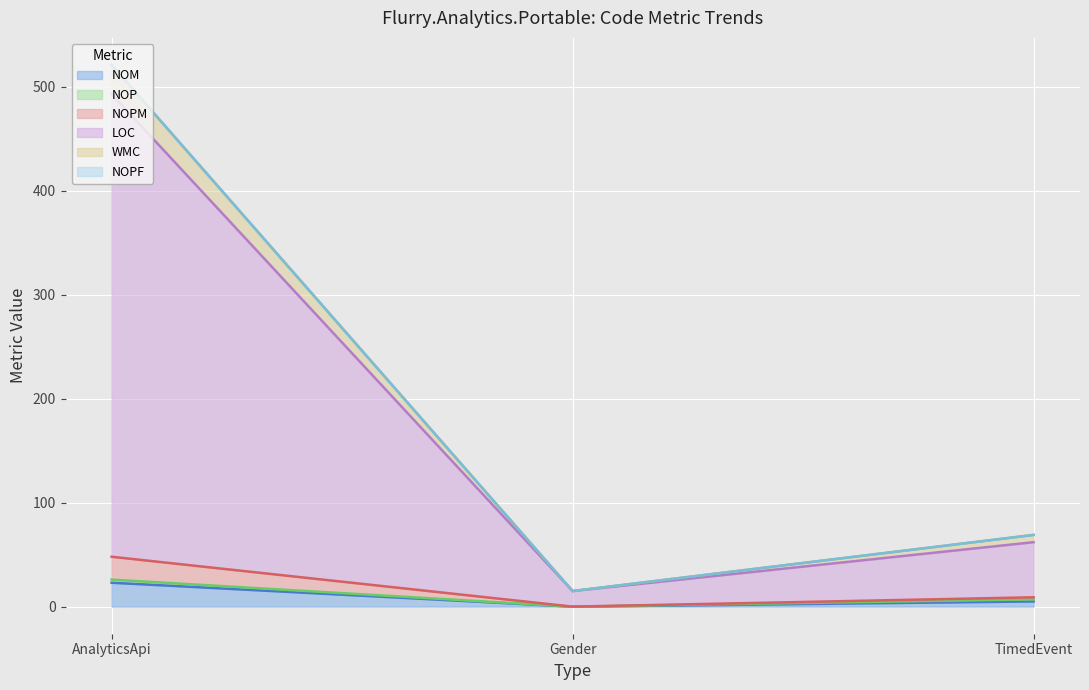

The NOM series shows 23 at AnalyticsApi. True or false?

True